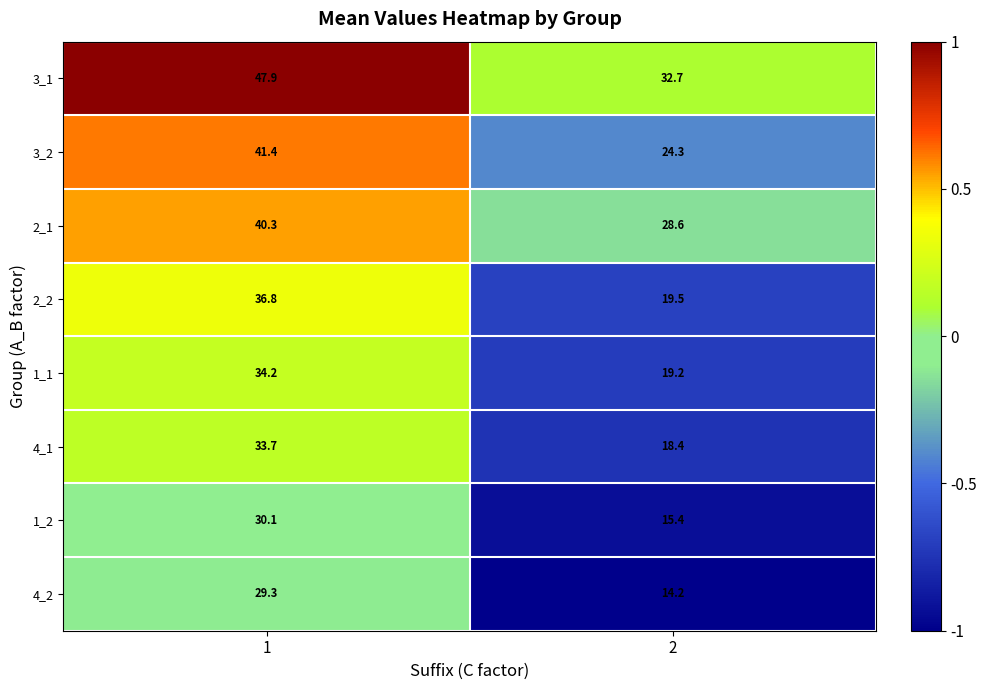

Count the number of categories in the chart.

2